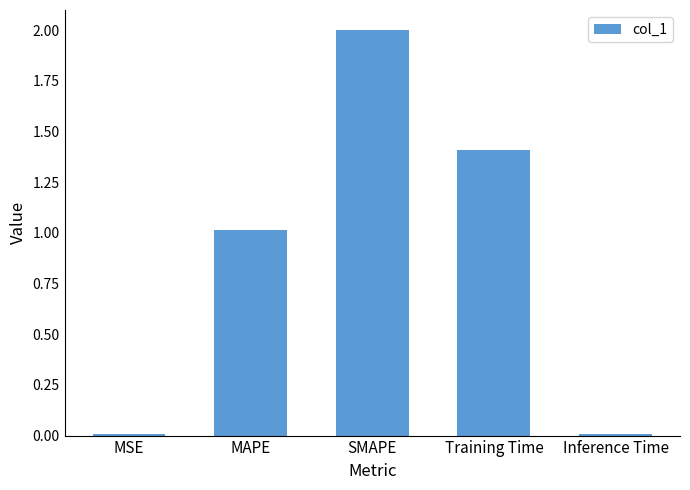

What is the difference between the second highest and second lowest values?

1.4